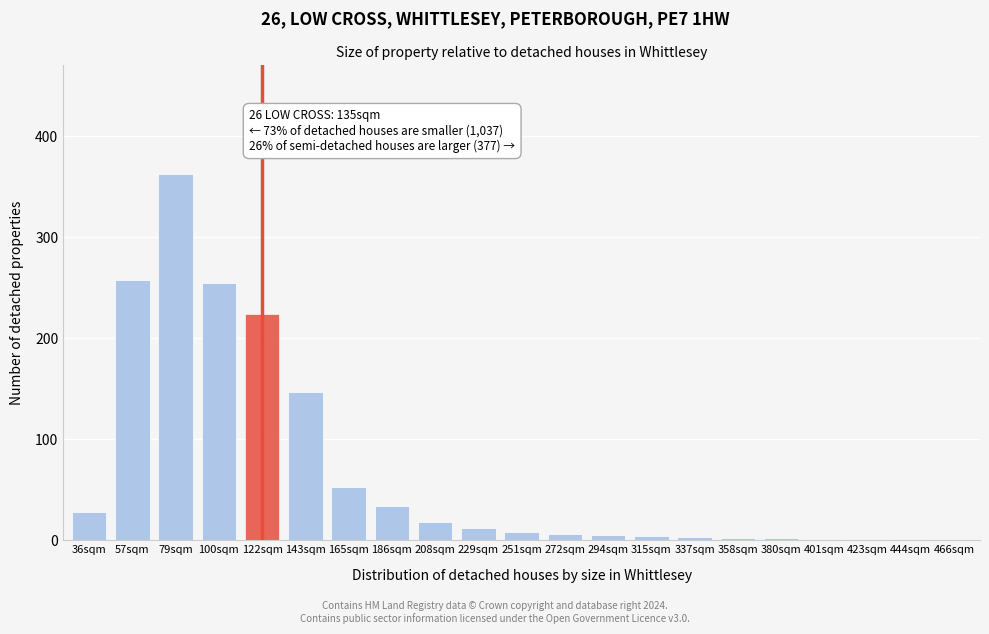

What is the ratio of the value at 100sqm to the value at 229sqm?

21.2